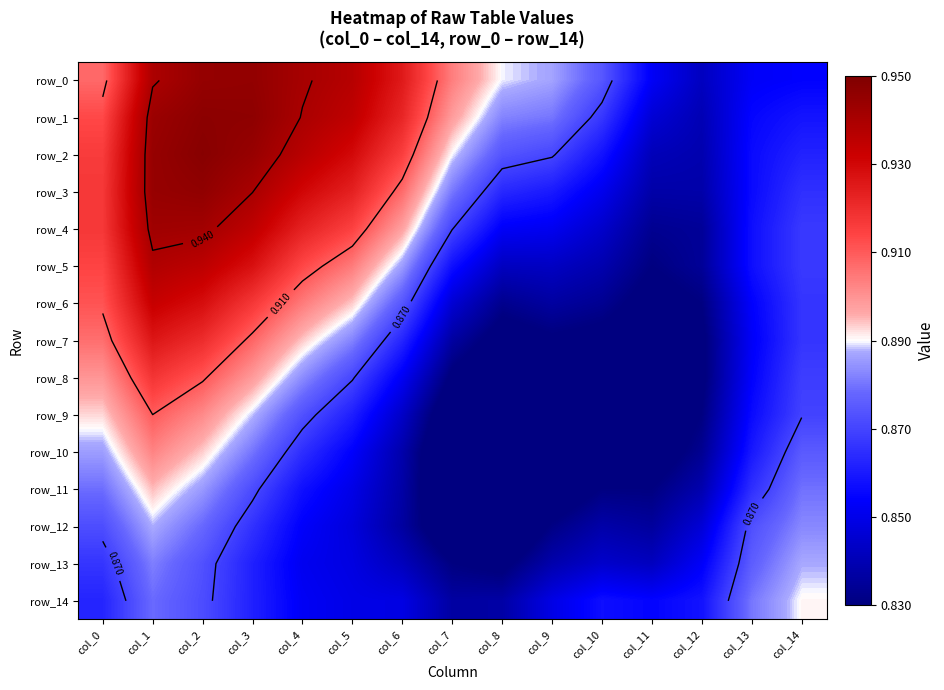

At which category does the chart reach its peak across all series?

col_2